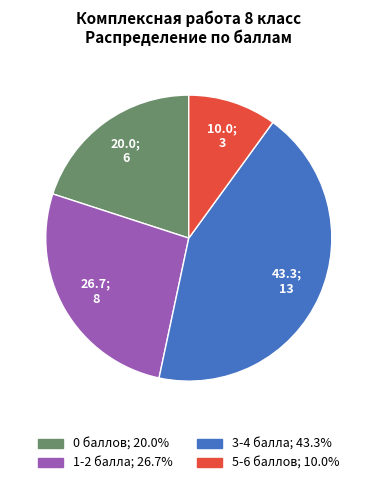

Is there a majority slice in this chart?

No